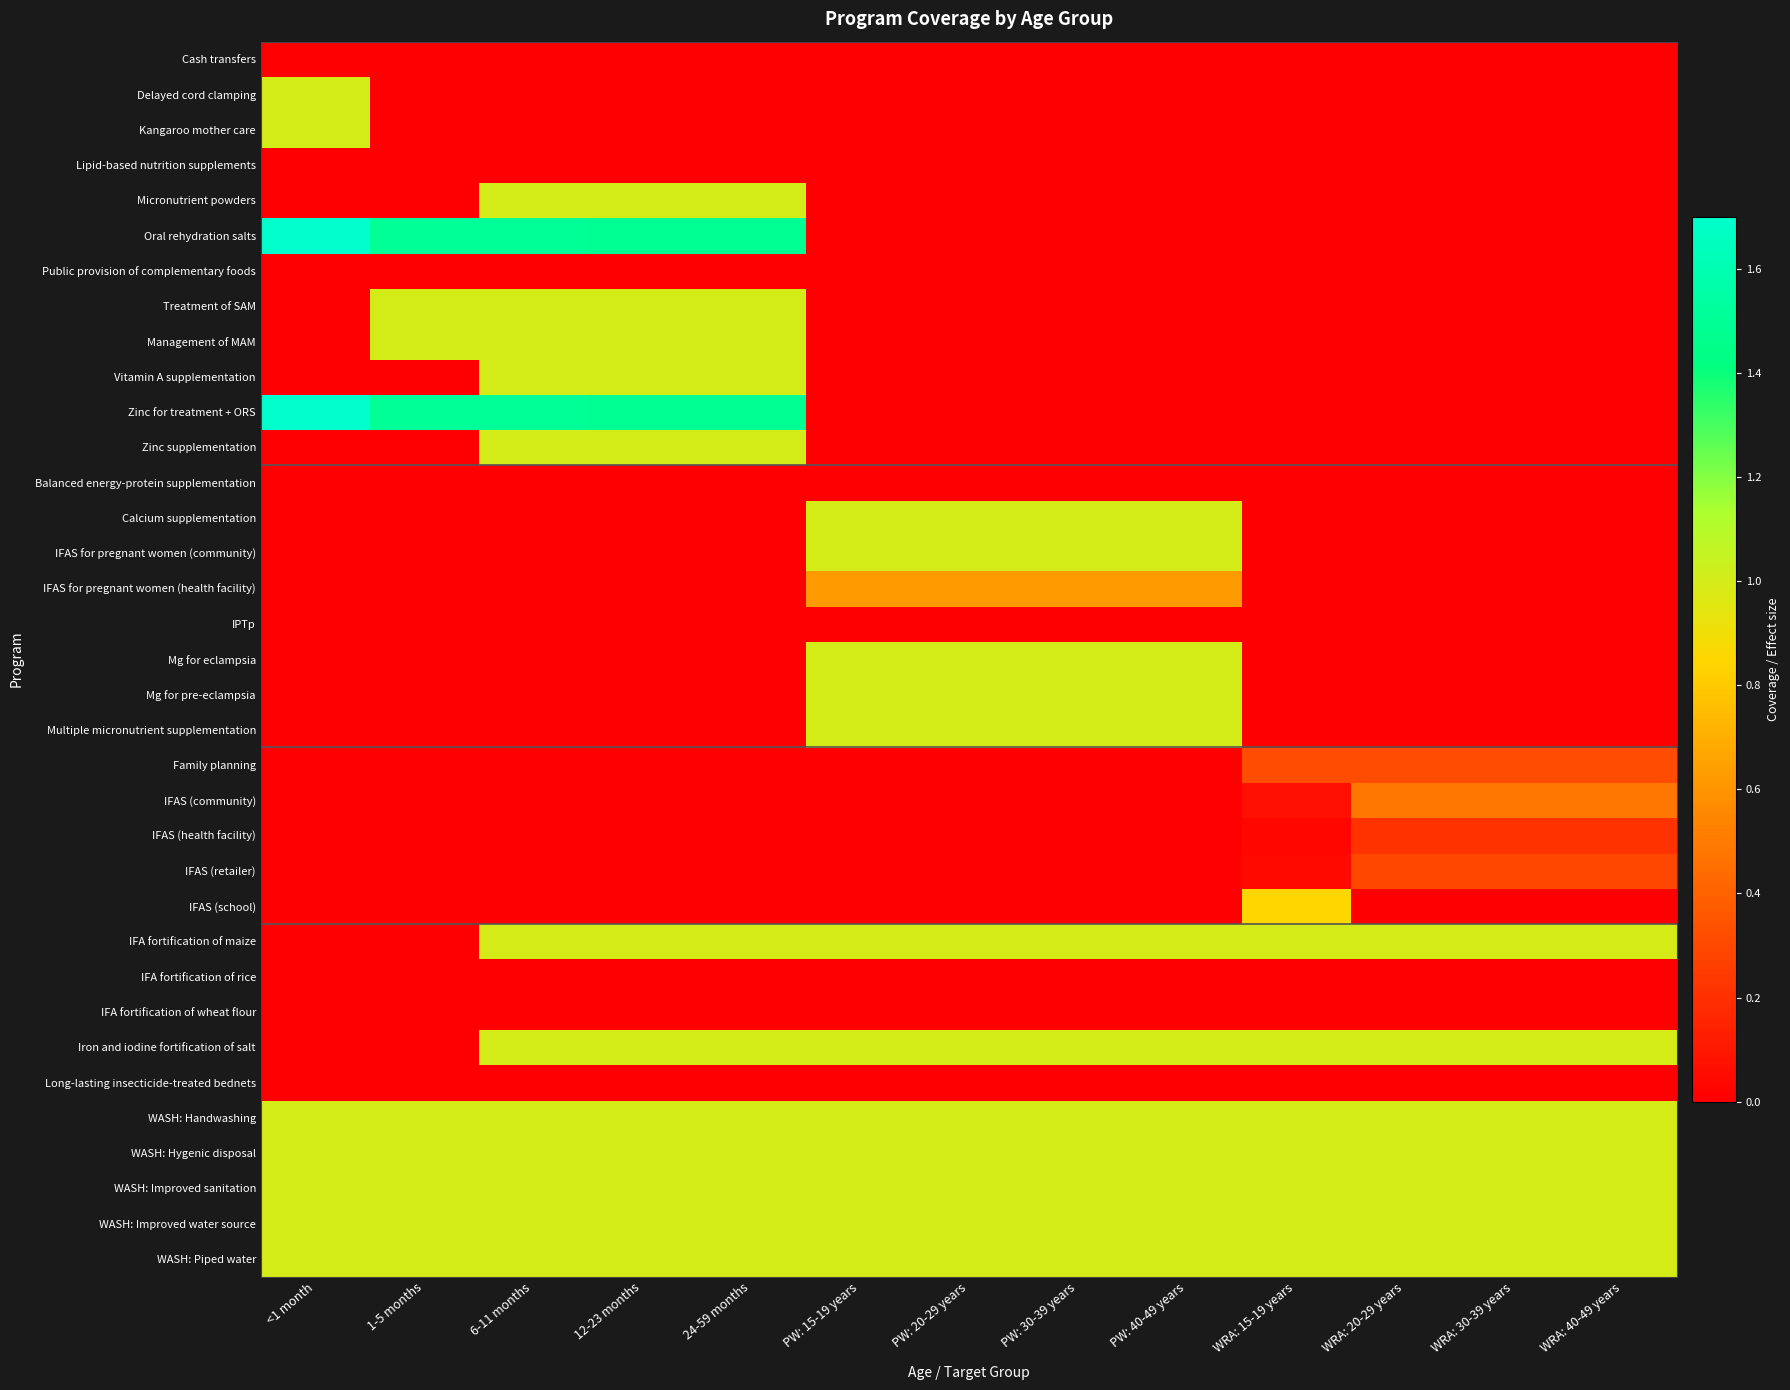

What is the spread (max minus min) of values at PW: 15-19 years?

1.0